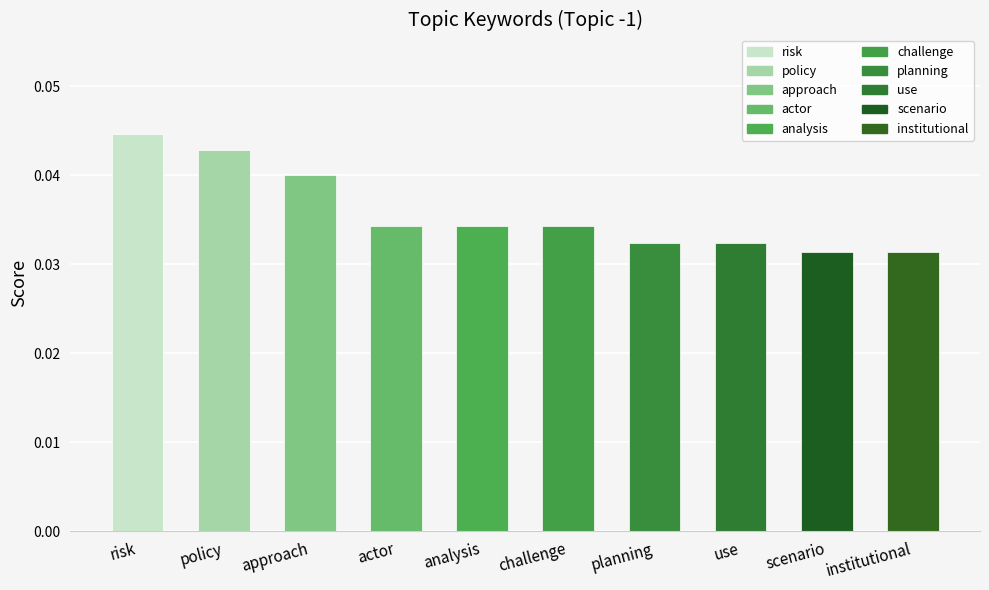

How many categories are shown in the chart?

10